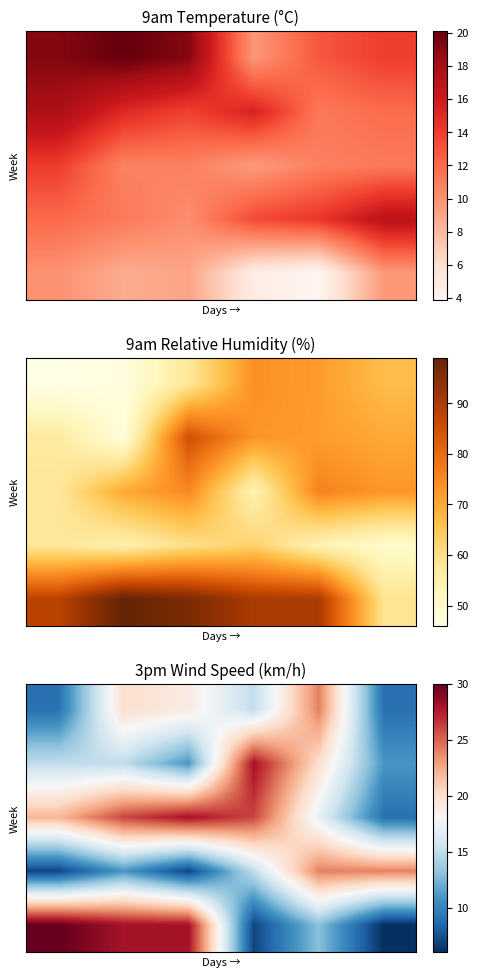

Between 4 and 2, which is larger?

4